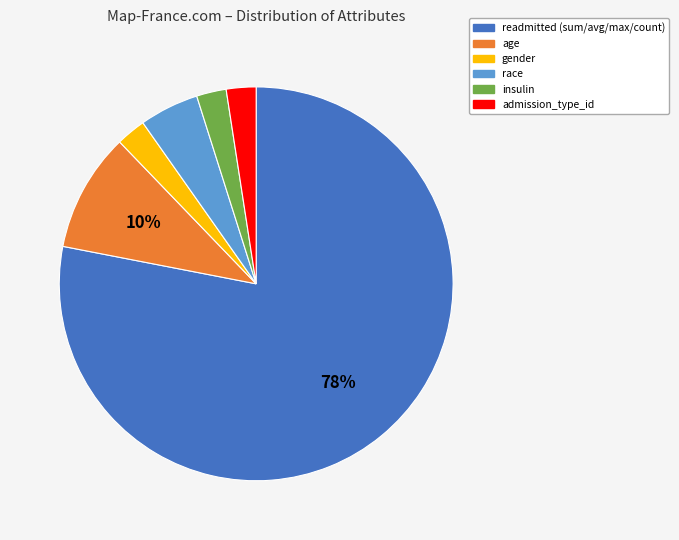

Approximately how many times larger is the value at gender compared to insulin?

1.0